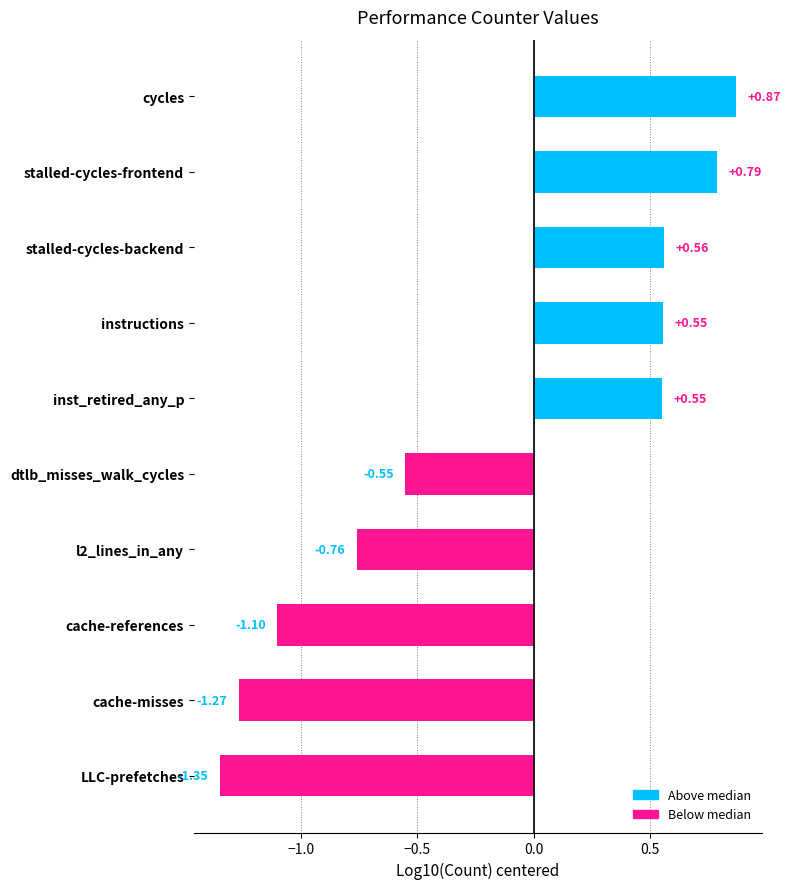

How many values are above zero?

5